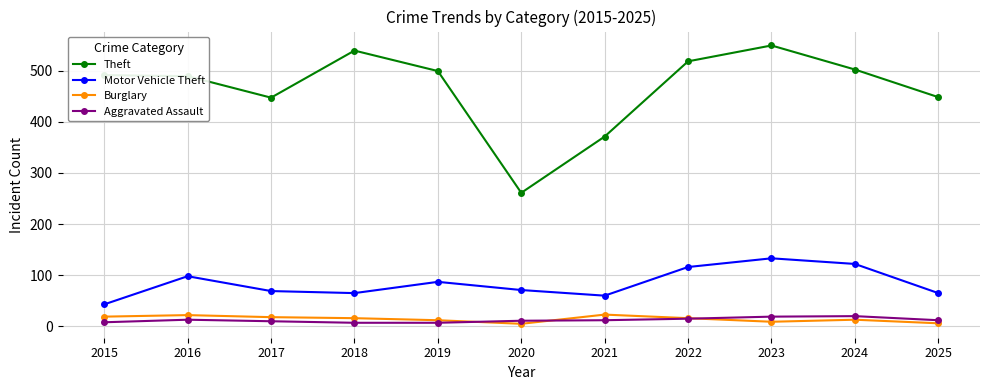

The Theft series shows 183 at 2017. True or false?

False